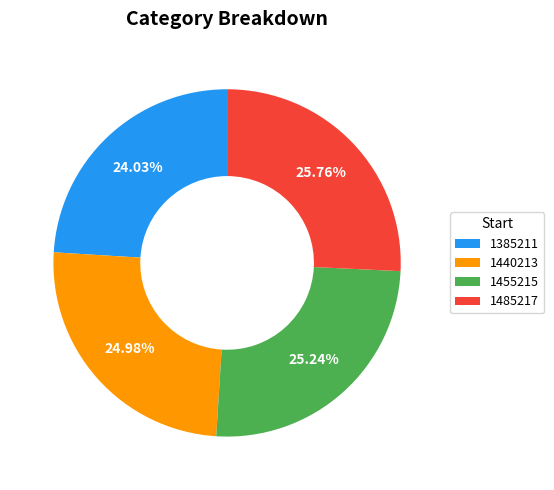

What percentage is NOT represented by 1440213?

75.0%